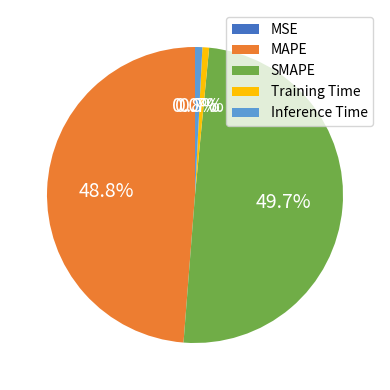

How much of the chart is everything except MAPE?

51.2%